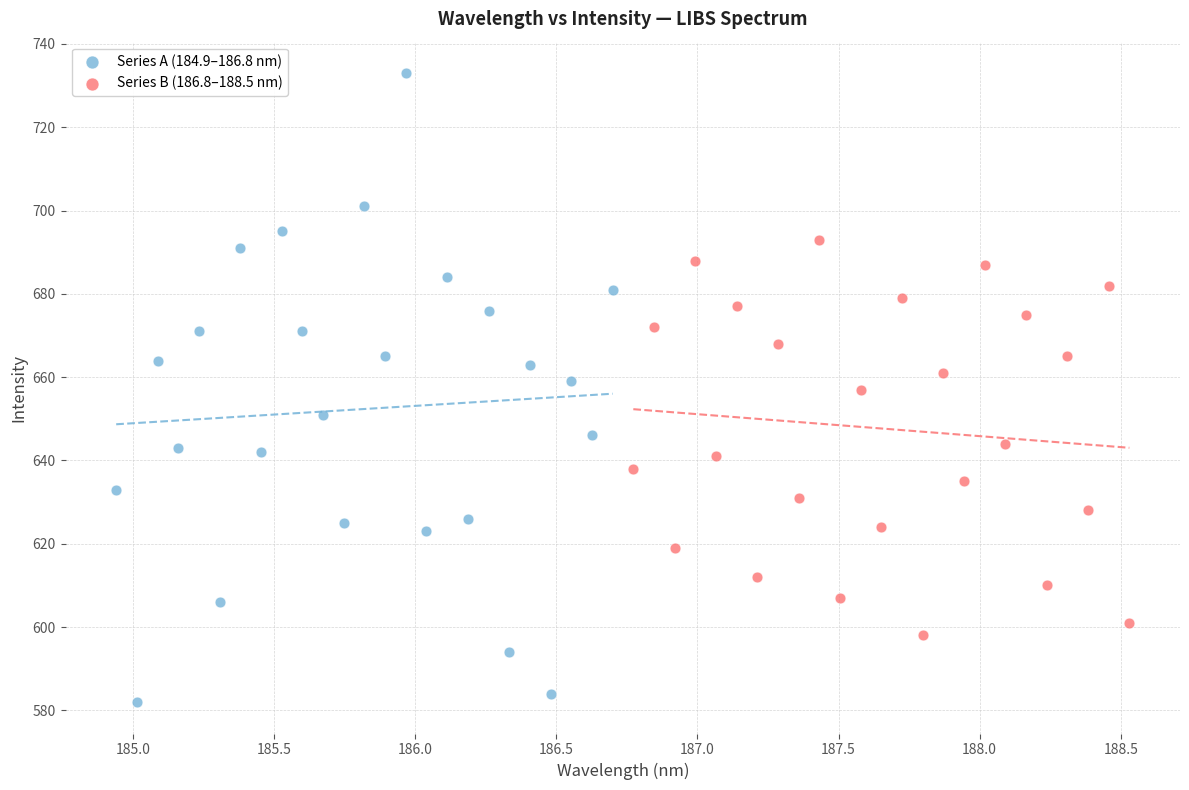

Which series reaches the minimum Y coordinate?

Series A (184.9–186.8 nm)